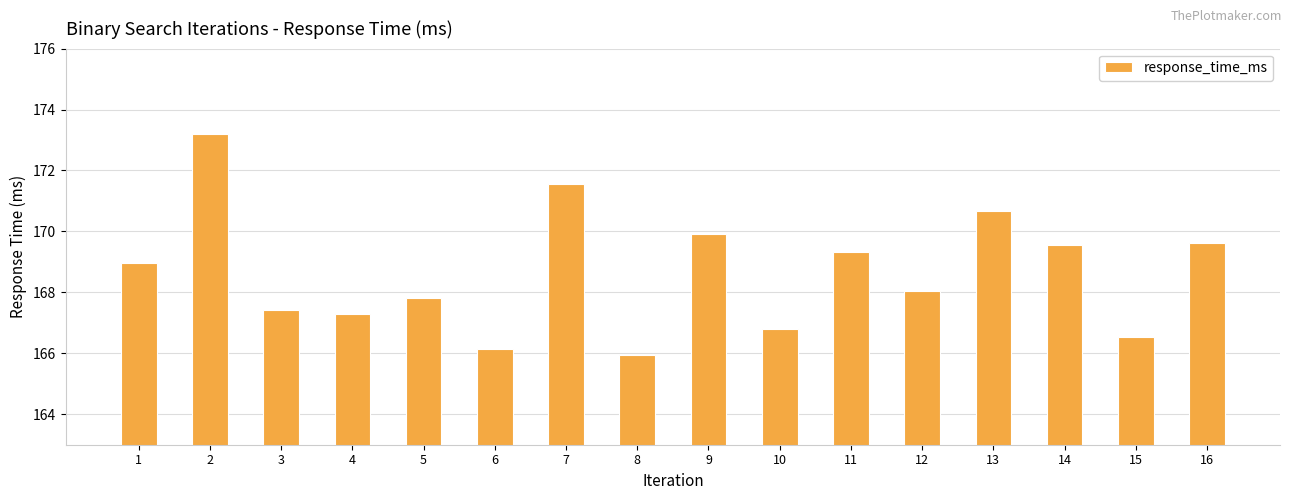

What is the approximate value at 2?

173.2